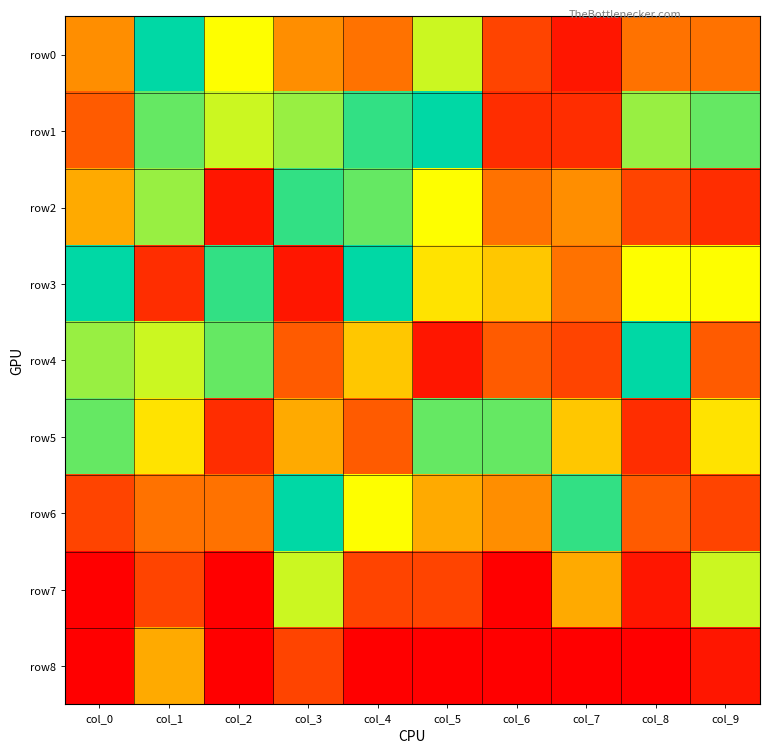

Between col_0 and col_1, which series saw the biggest shift?

row3